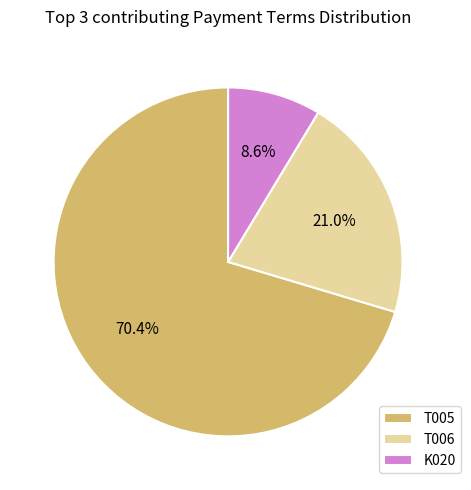

What is the ratio of the value at K020 to the value at T006?

0.4